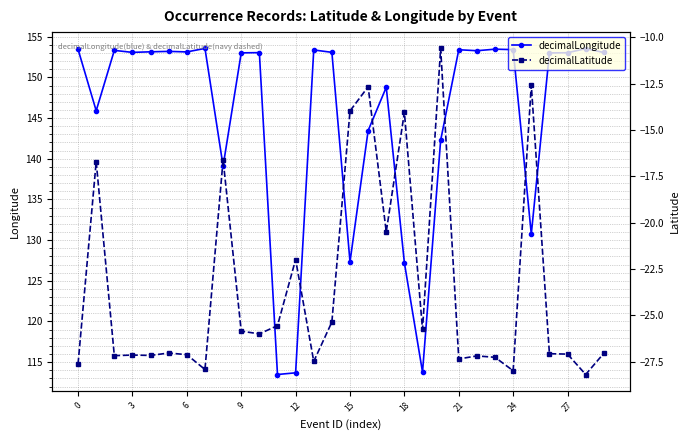

What is the value of the decimalLongitude point at the 26th from the left?

130.7